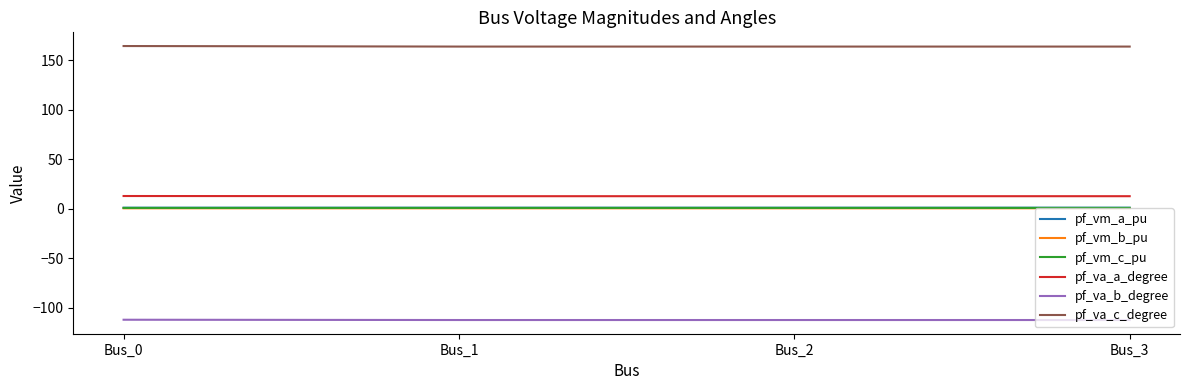

The value of pf_va_a_degree at Bus_2 is 12.8. True or false?

True